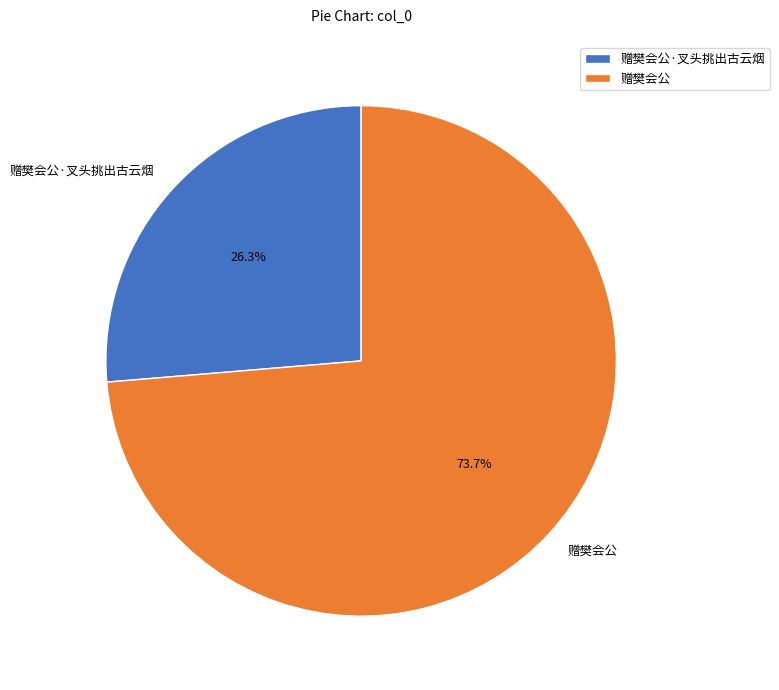

Which category has the biggest portion of the pie?

赠樊会公